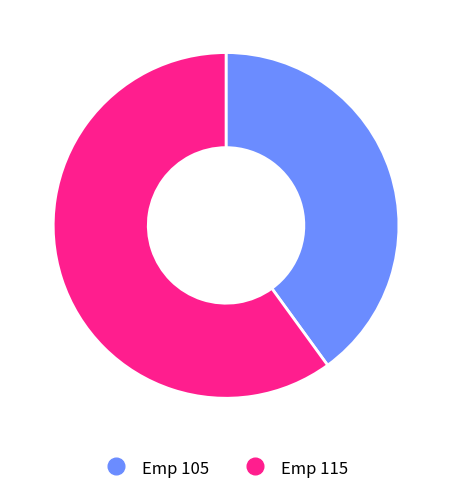

Does any single category account for the majority?

Yes